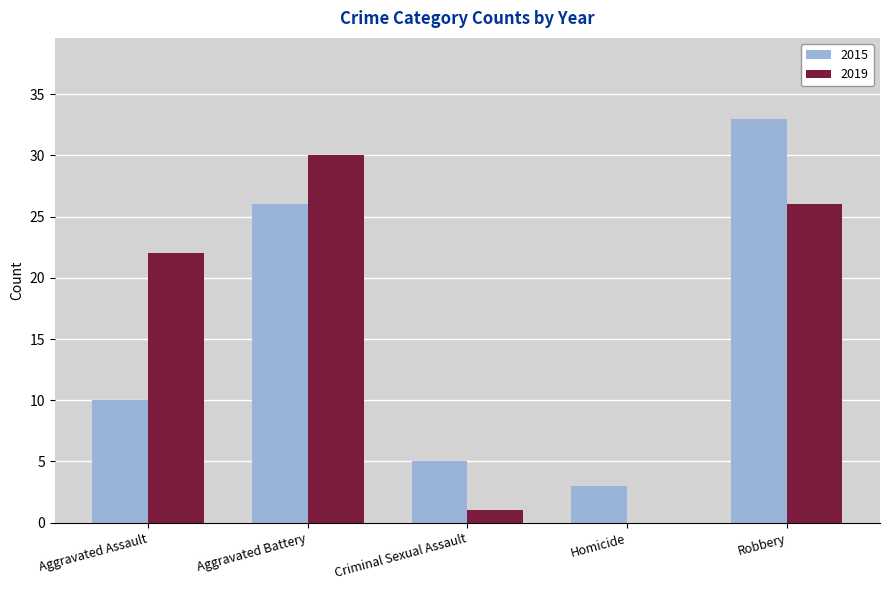

Between Aggravated Battery and Homicide, which series saw the biggest shift?

2019